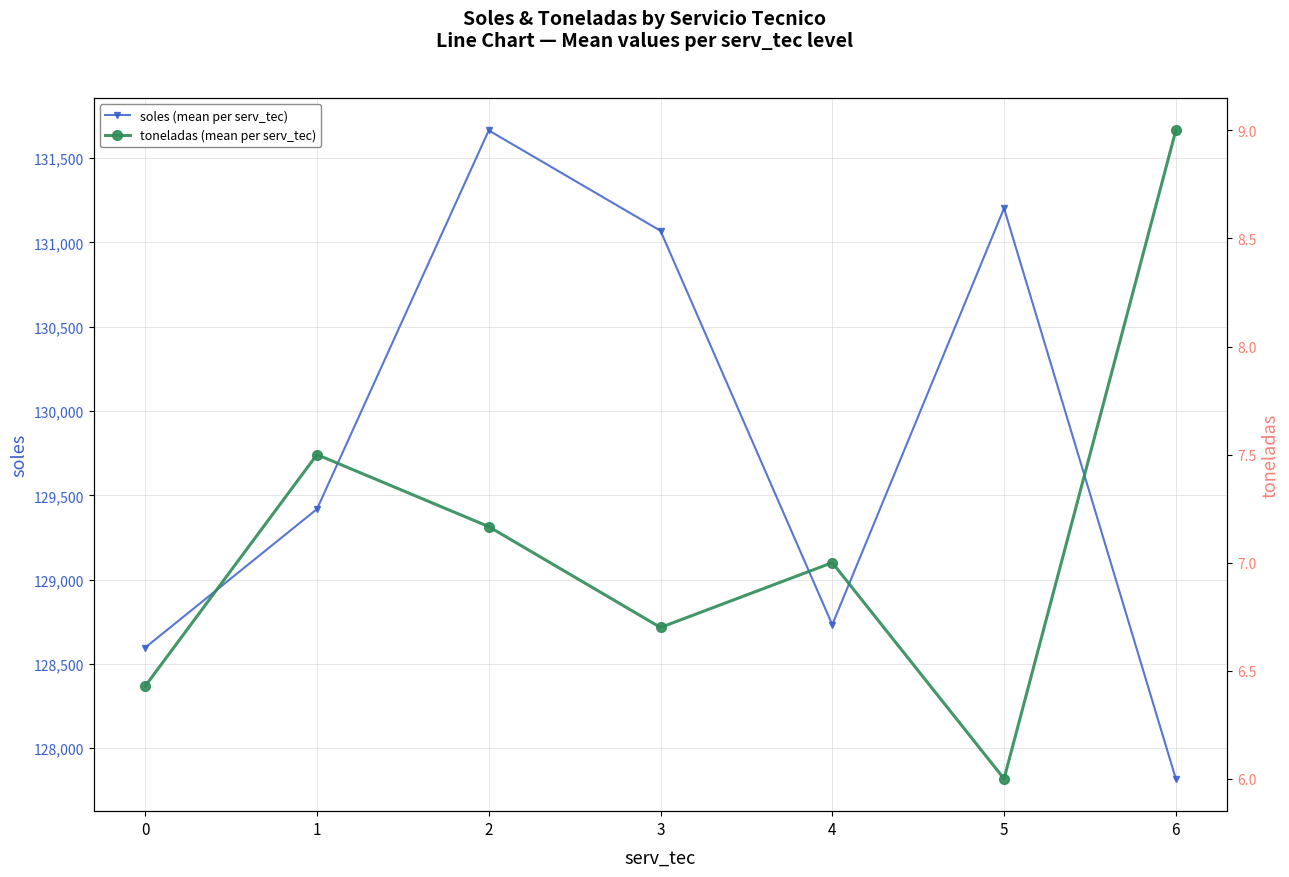

The soles (mean per serv_tec) series shows 128732.8 at 4. True or false?

True